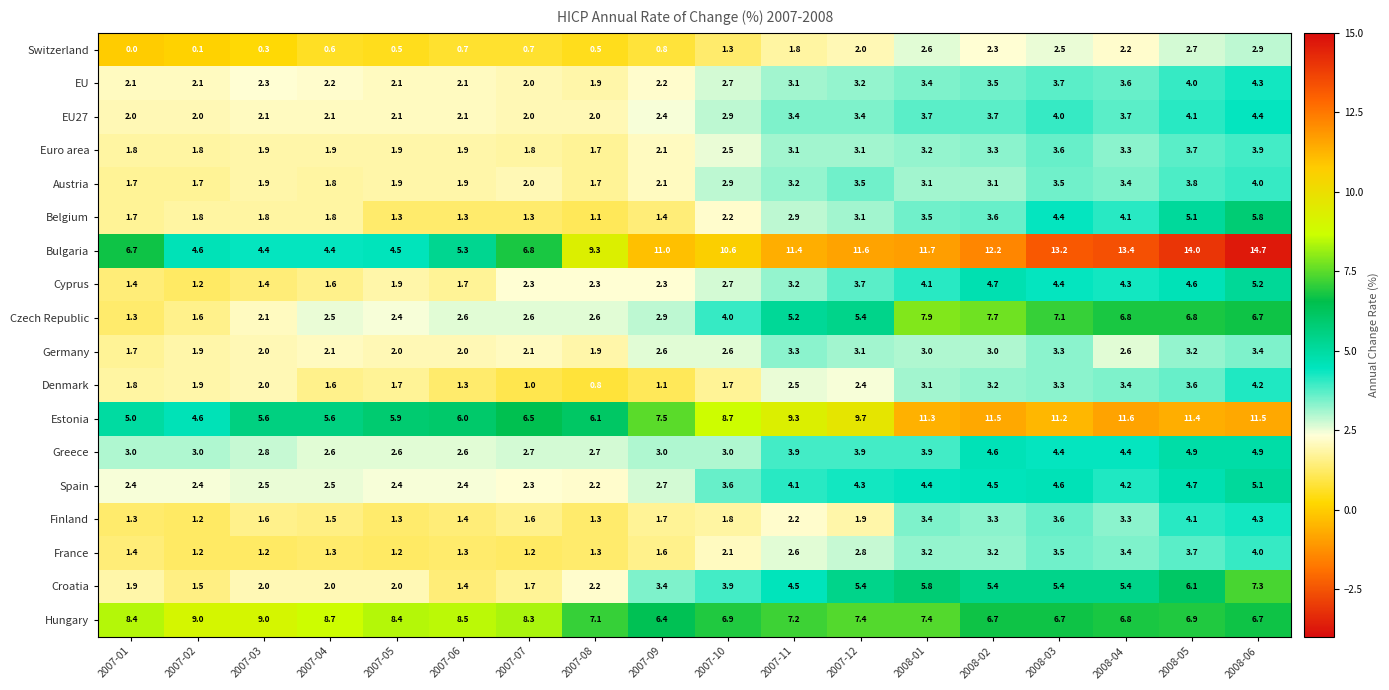

The Finland series shows 1.4 at 2007-06. True or false?

True